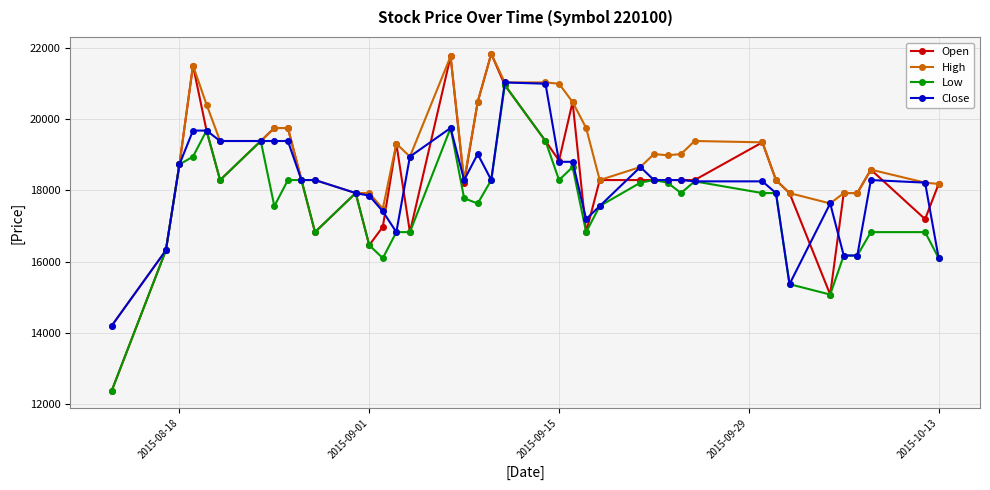

What is the difference between the maximum and second lowest values in the Close series?

5670